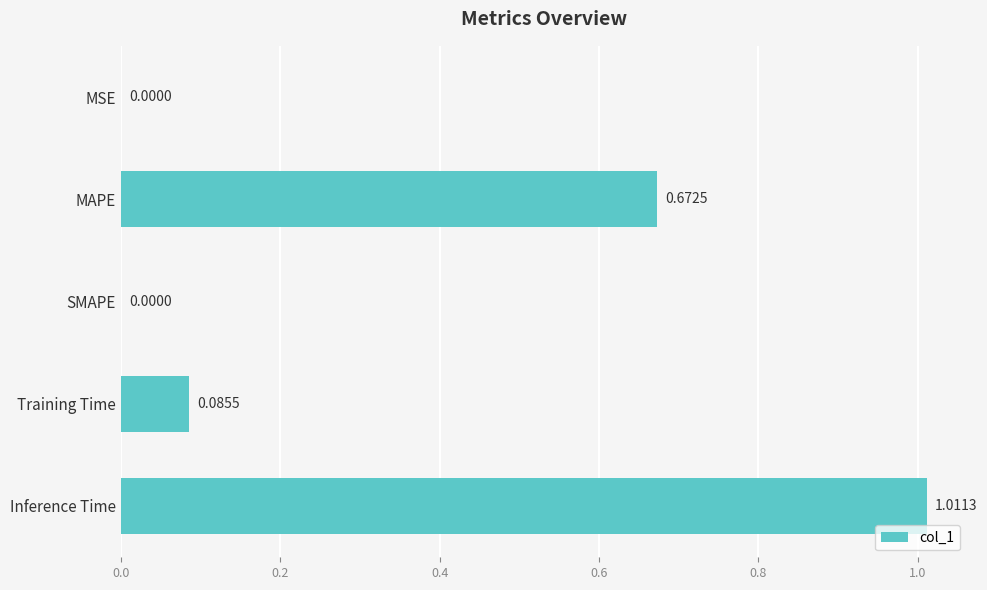

Which category has the highest value across all series?

Inference Time